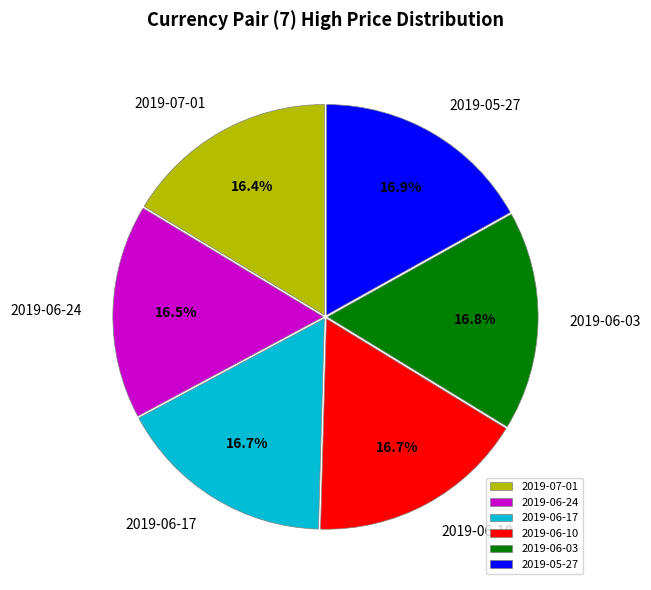

What portion of the pie excludes 2019-07-01?

83.6%